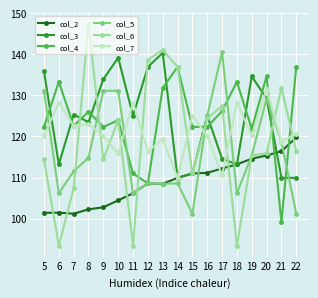

What is the highest value of the col_5 series?

140.5